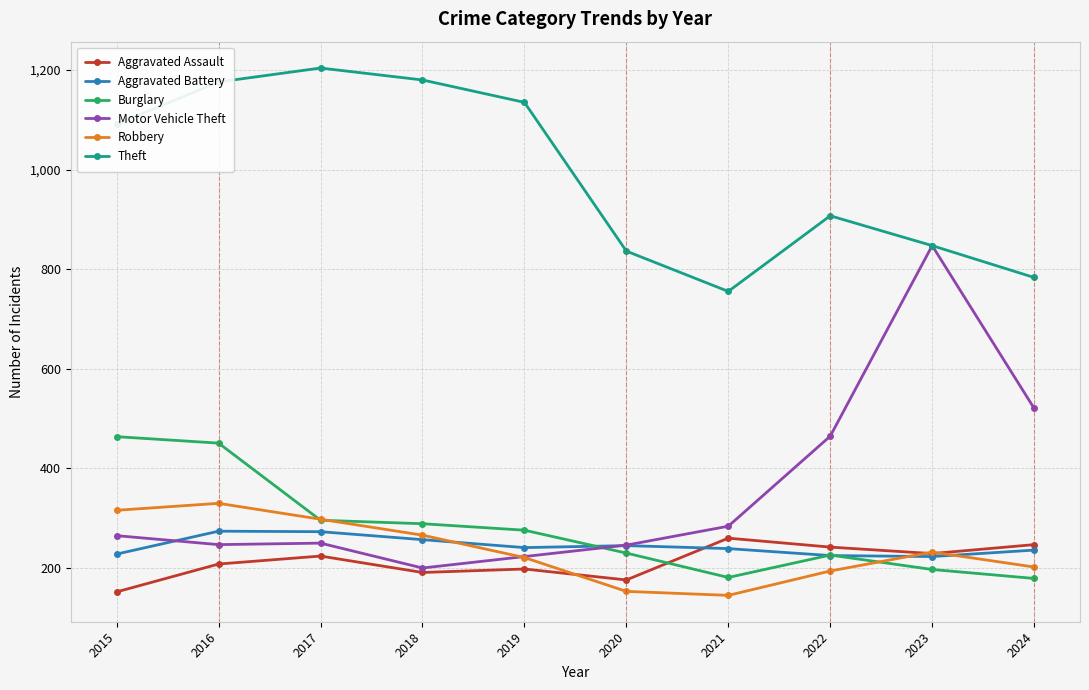

Is it true that Robbery equals 110 at 2015?

False